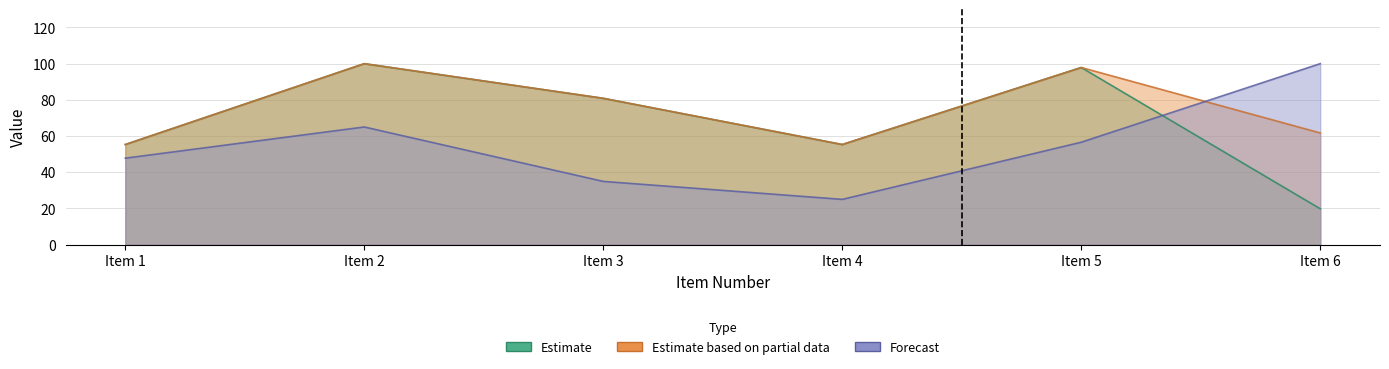

True or false: TOTAL PRICE and ITEM QUANTITY intersect in this chart.

False